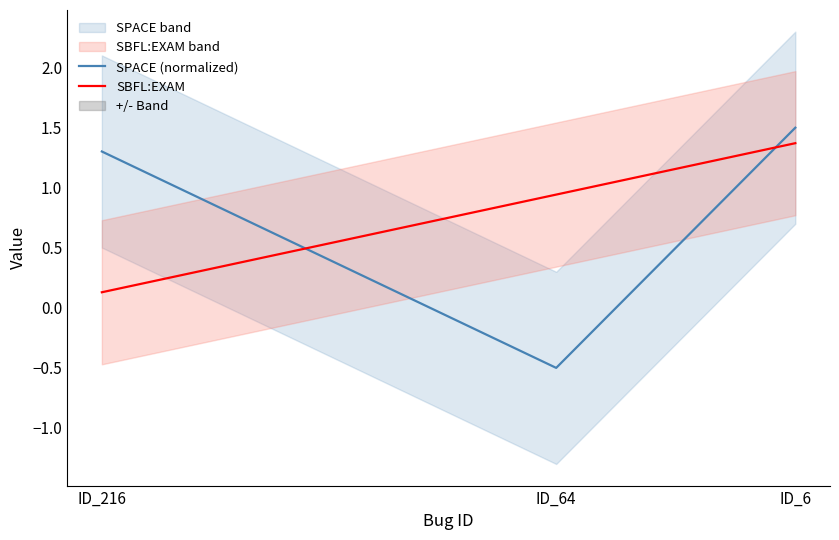

What is the difference between the maximum and minimum values in the SBFL:EXAM series?

1.2